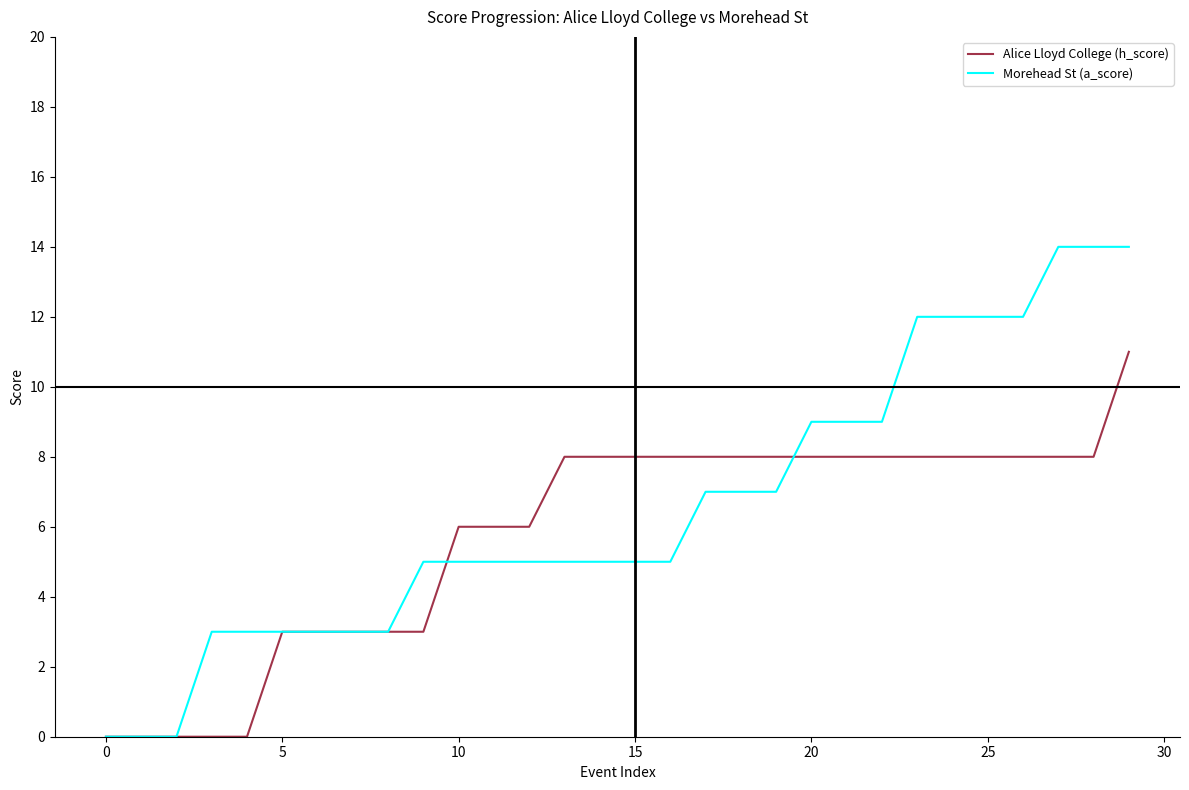

Which series has the widest spread of values?

Morehead St (a_score)